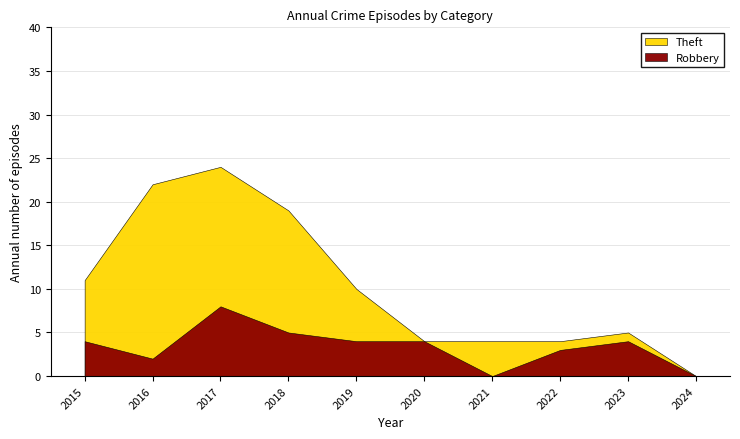

What is the difference between the Theft values at 2016 and 2020?

18